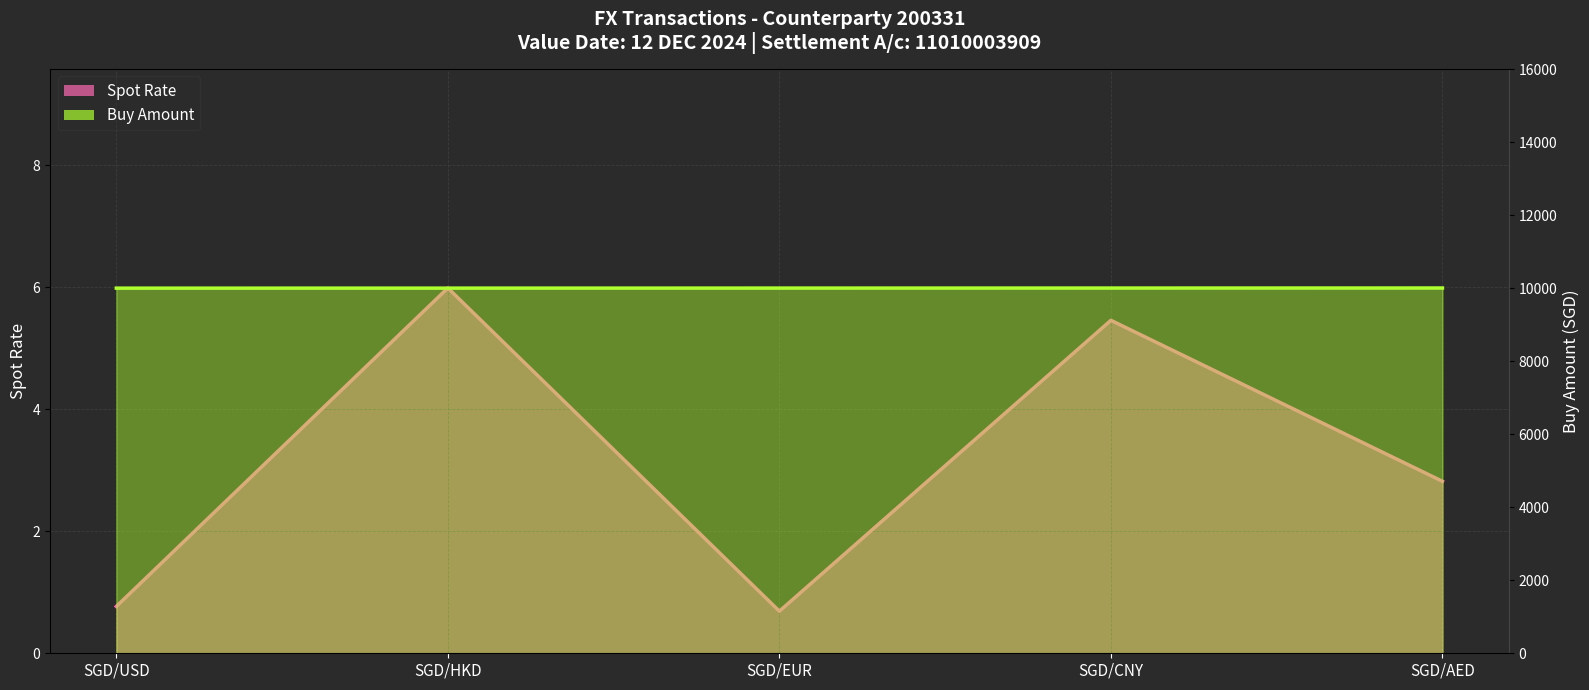

At how many categories does at least one series exceed 4875?

5